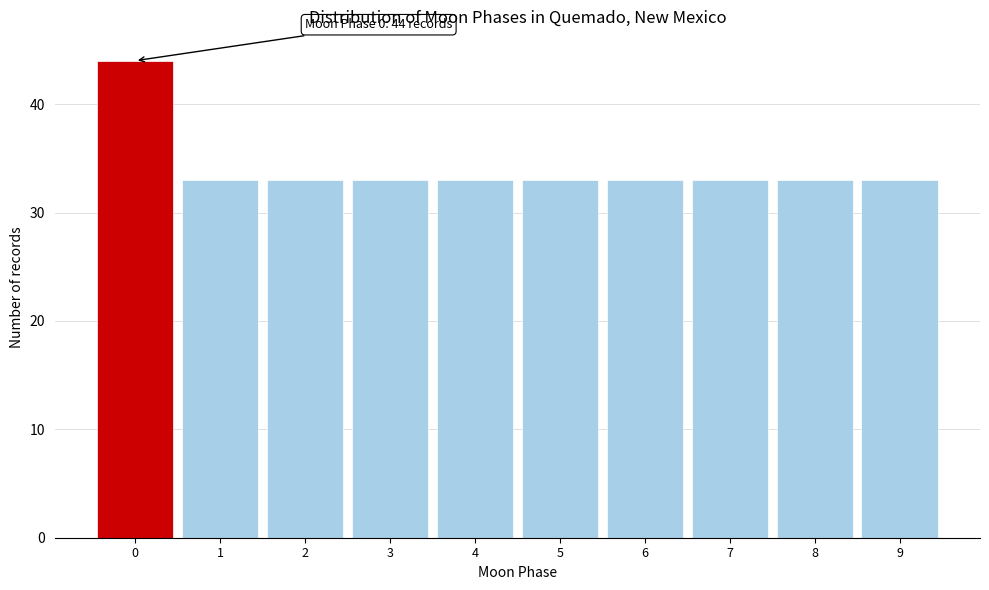

Which range on the x-axis has the tallest bar?

-0.5 to 0.5